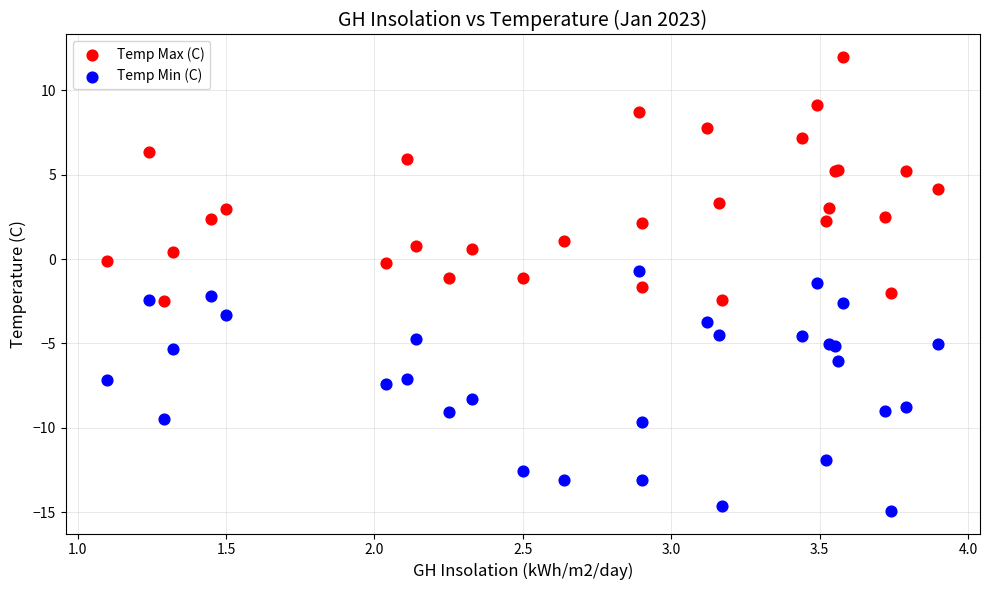

Which series contains the highest Y value?

Temp Max (C)